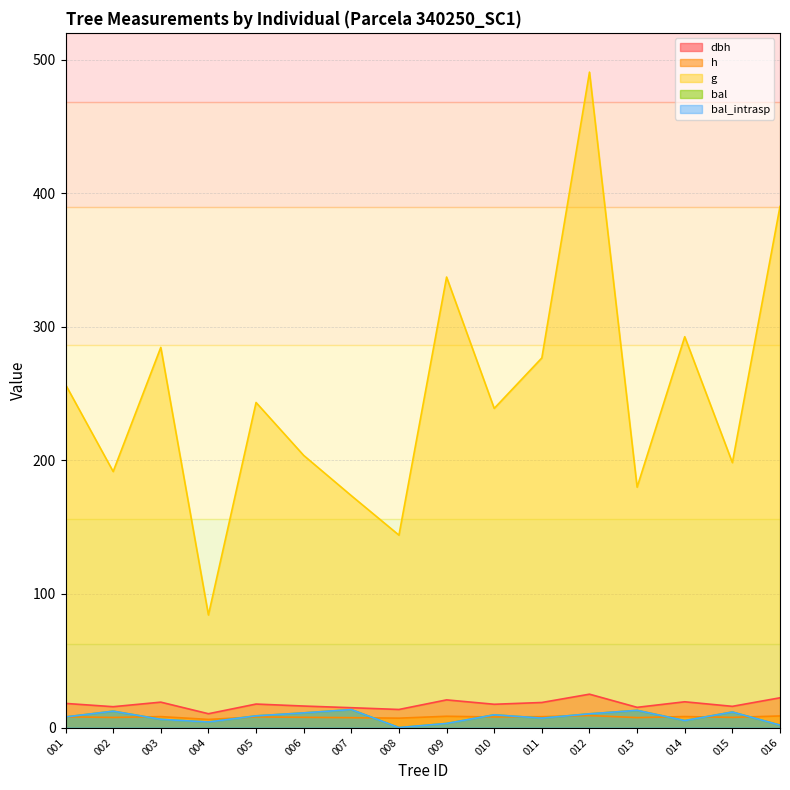

At how many categories does at least one series exceed 107?

15